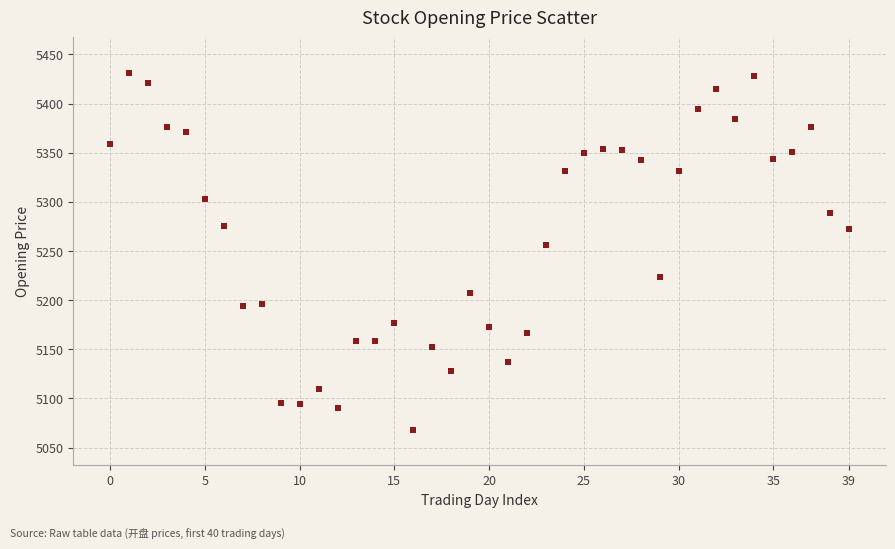

What Y value in the scatter plot is closest to 5249?

5256.6